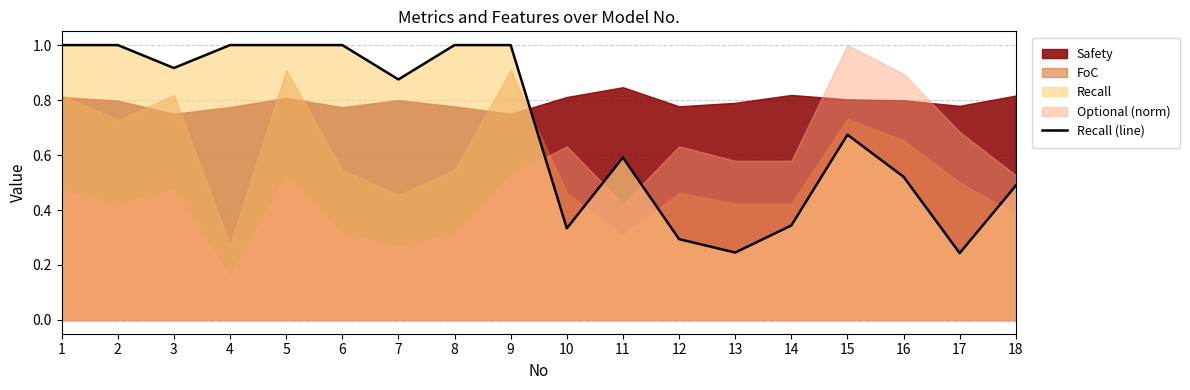

Rank the categories by value from highest to lowest.

1, 2, 4, 5, 6, 8, 9, 3, 7, 15, 11, 16, 18, 14, 10, 12, 13, 17